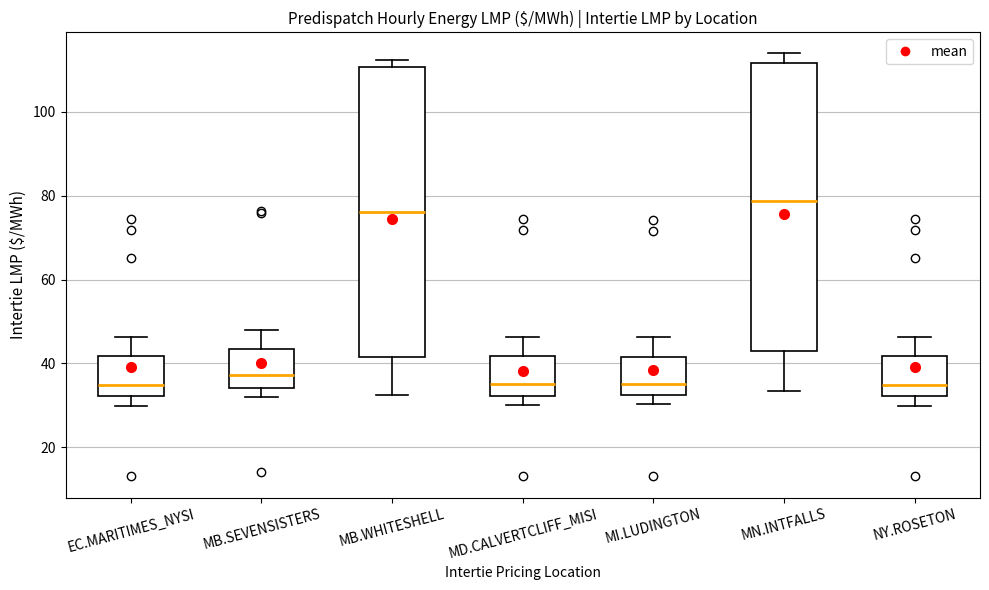

Reading left to right, read every box against the y-axis: the position of its median line, the range the box covers, and the ends of its whiskers. The values are not printed on the chart, so give them approximately, as read against the axis.

EC.MARITIMES_NYSI: median 34, box 32 to 42, whiskers 30 to 46
MB.SEVENSISTERS: median 38, box 34 to 44, whiskers 32 to 48
MB.WHITESHELL: median 76, box 42 to 110, whiskers 32 to 112
MD.CALVERTCLIFF_MISI: median 36, box 32 to 42, whiskers 30 to 46
MI.LUDINGTON: median 36, box 32 to 42, whiskers 30 to 46
MN.INTFALLS: median 78, box 44 to 112, whiskers 34 to 114
NY.ROSETON: median 34, box 32 to 42, whiskers 30 to 46